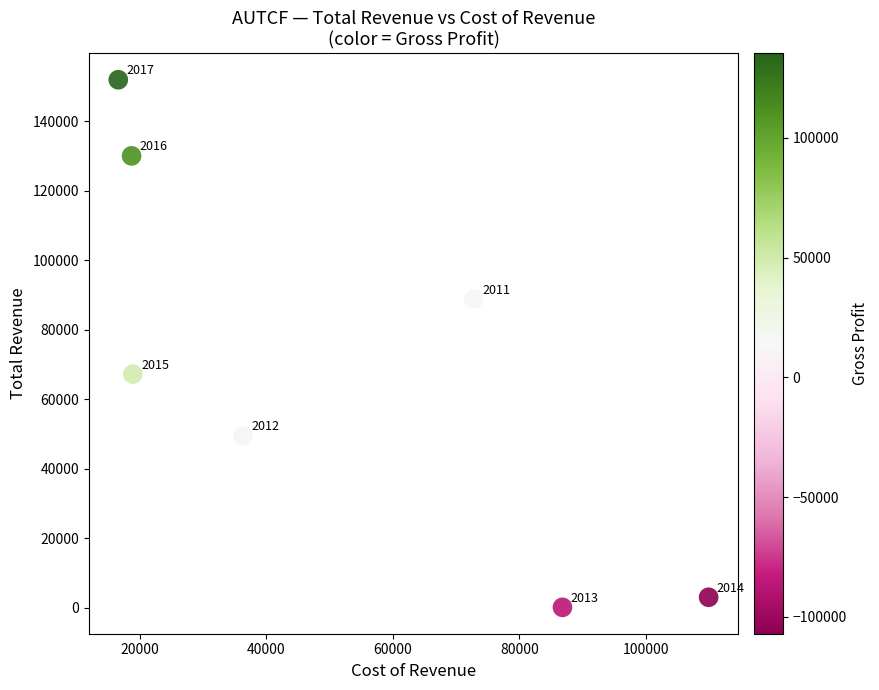

What Y value in the scatter plot is closest to 76000?

67200